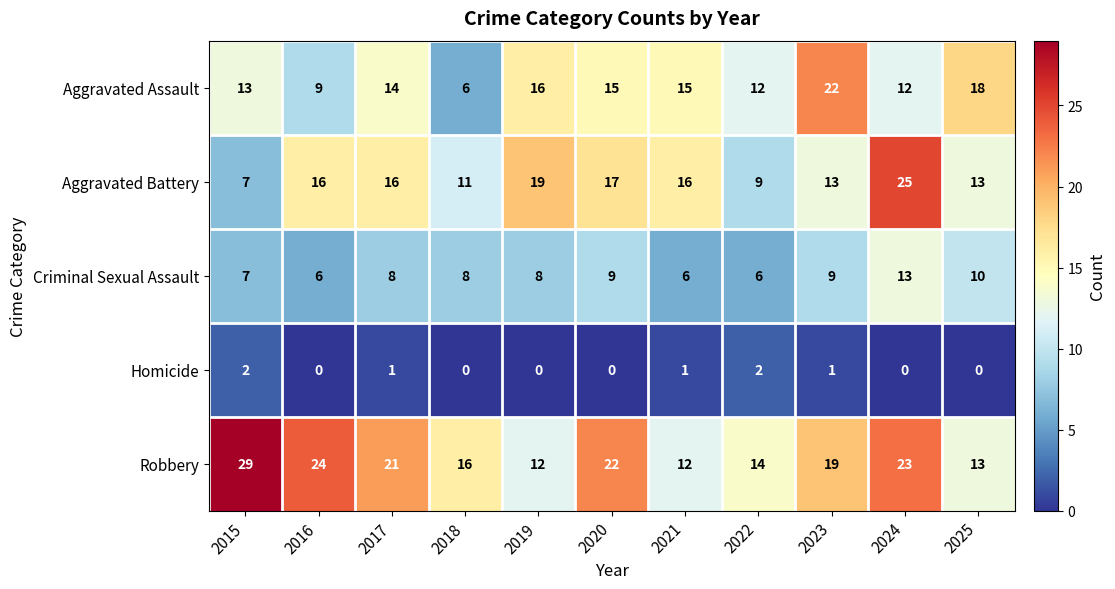

Rank the series at 2018 from highest to lowest value.

Robbery, Aggravated Battery, Criminal Sexual Assault, Aggravated Assault, Homicide